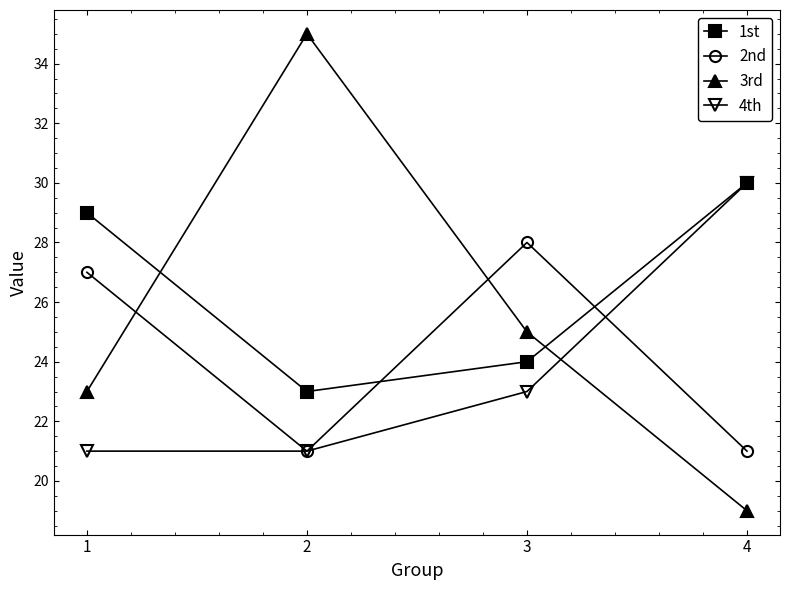

Reading left to right, what are all the values shown in this chart?

1st: 29	23	24	30
2nd: 27	21	28	21
3rd: 23	35	25	19
4th: 21	21	23	30